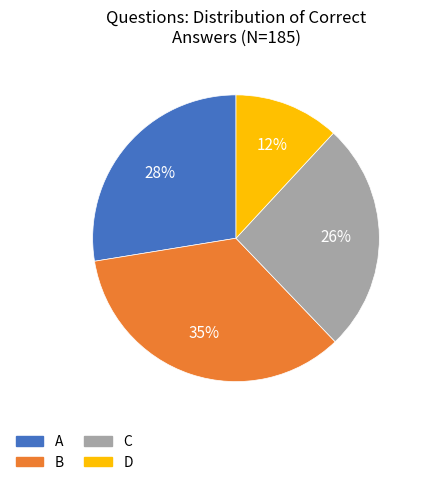

To the nearest percent, what is the difference between the D and A slice percentages?

16%